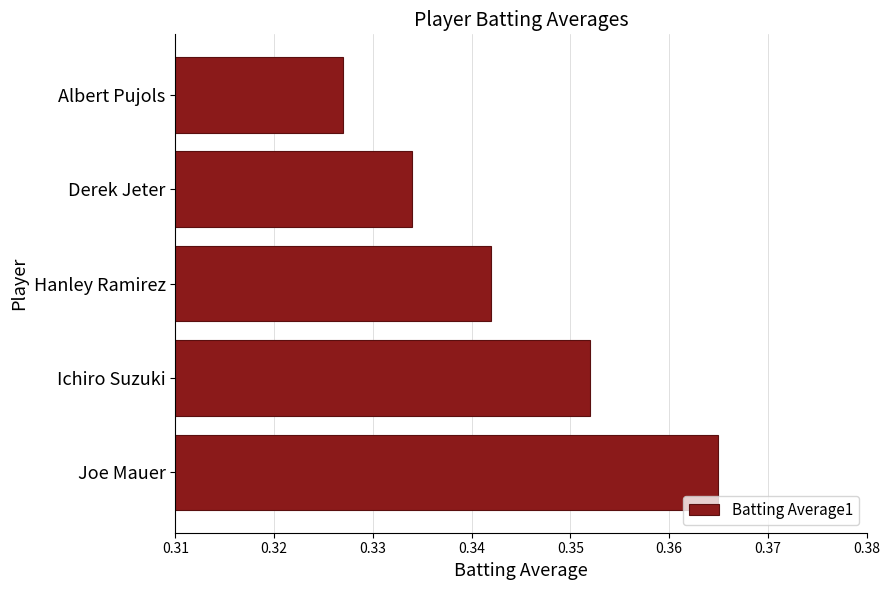

What is the sum of the values at Derek Jeter and Hanley Ramirez?

0.7